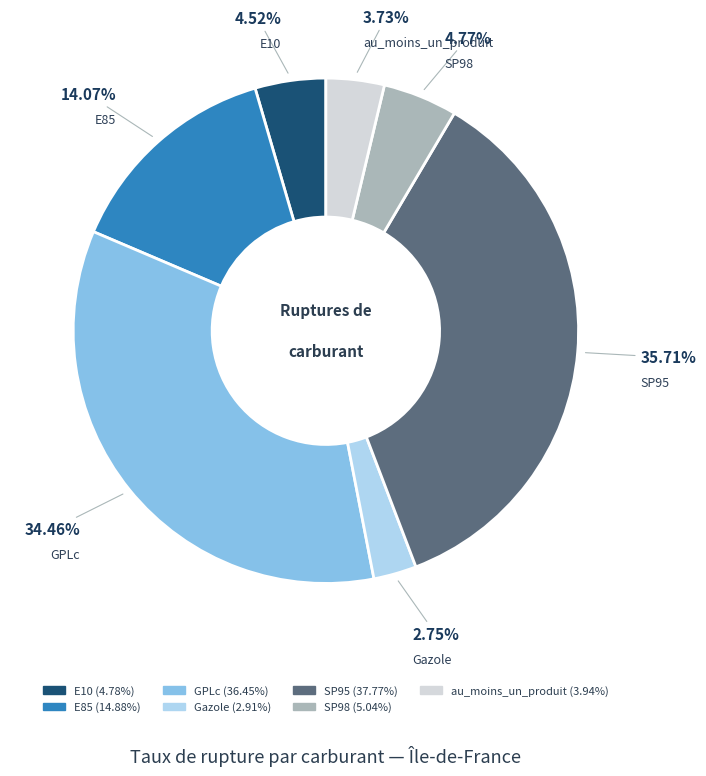

To the nearest percent, what is the combined percentage of SP95 and Gazole?

38%